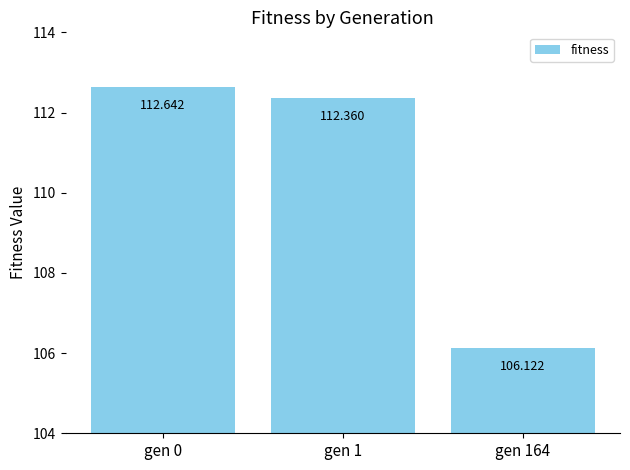

Reading left to right, list all the values displayed in this chart.

gen 0=112.6	gen 1=112.4	gen 164=106.1